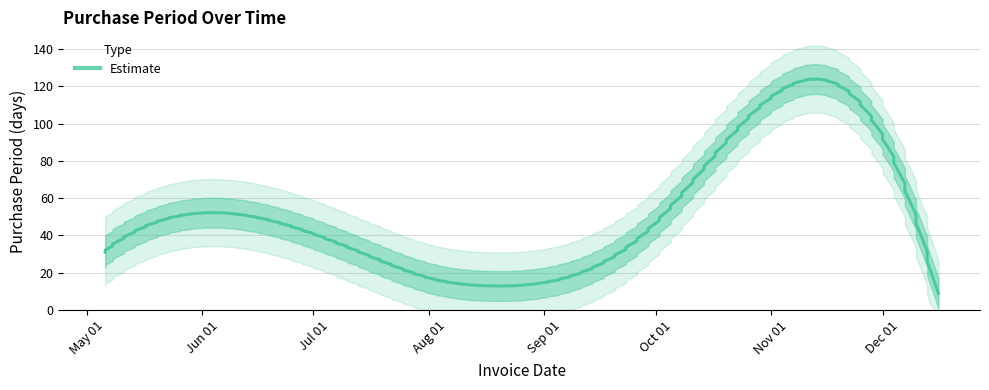

List the labels in order of value, largest first.

2016-12-07, 2016-06-22, 2016-09-30, 2016-05-06, 2016-07-19, 2016-08-04, 2016-08-17, 2016-12-16